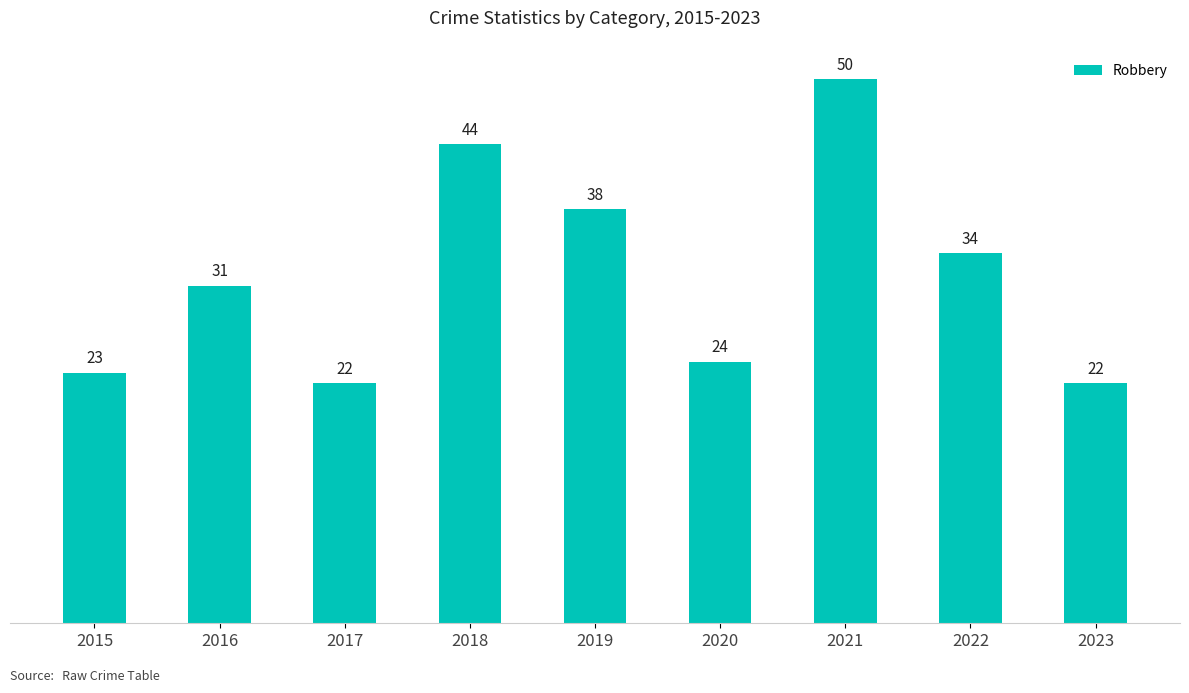

Between 2016 and 2019, which is larger?

2019